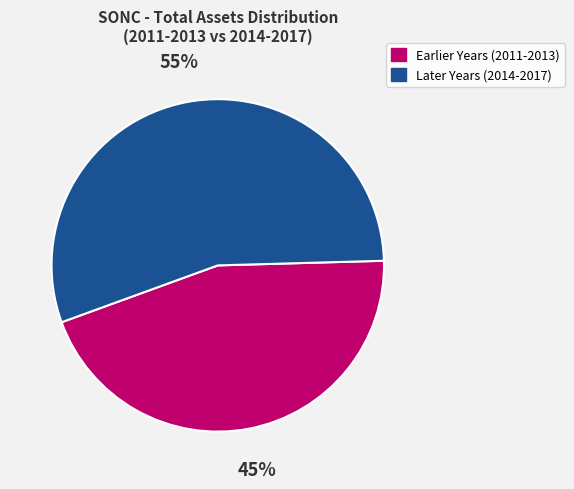

To the nearest percent, what percentage of the pie is Later Years (2014-2017)?

55%